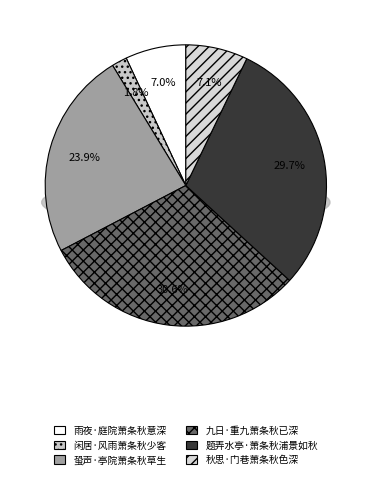

Count the number of slices in the pie.

6